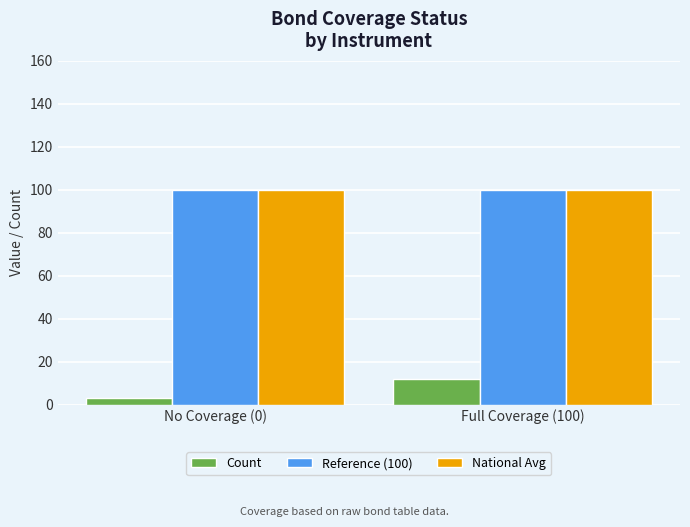

How many bars are there in each group?

3